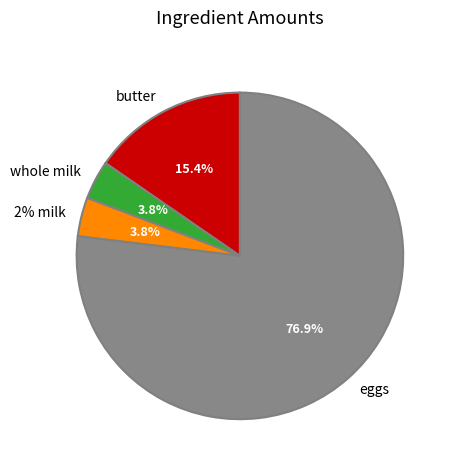

The whole milk slice represents 4% of the pie. True or false?

True